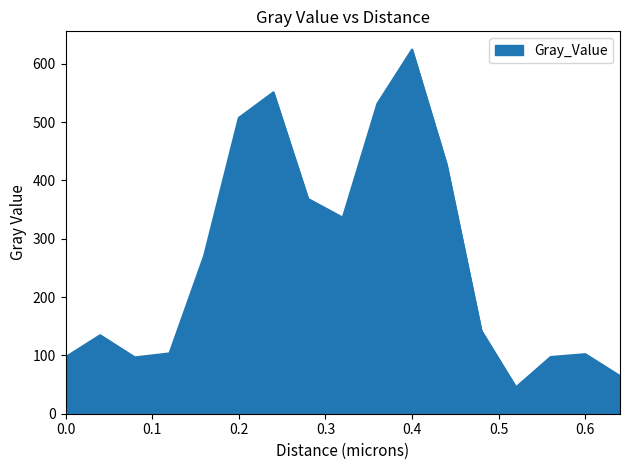

What is the maximum value shown in the chart?

624.2